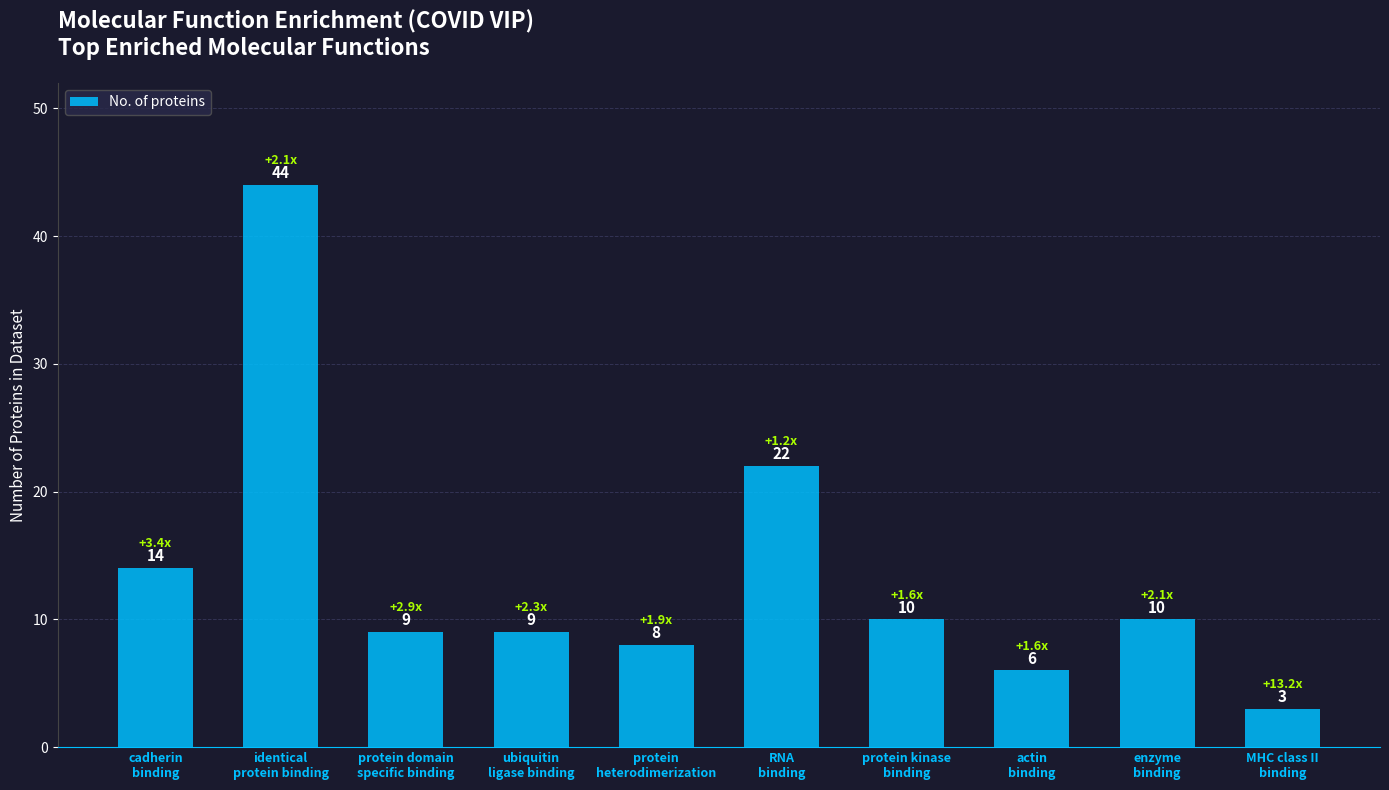

What is the difference between the values at actin
binding and ubiquitin
ligase binding?

3